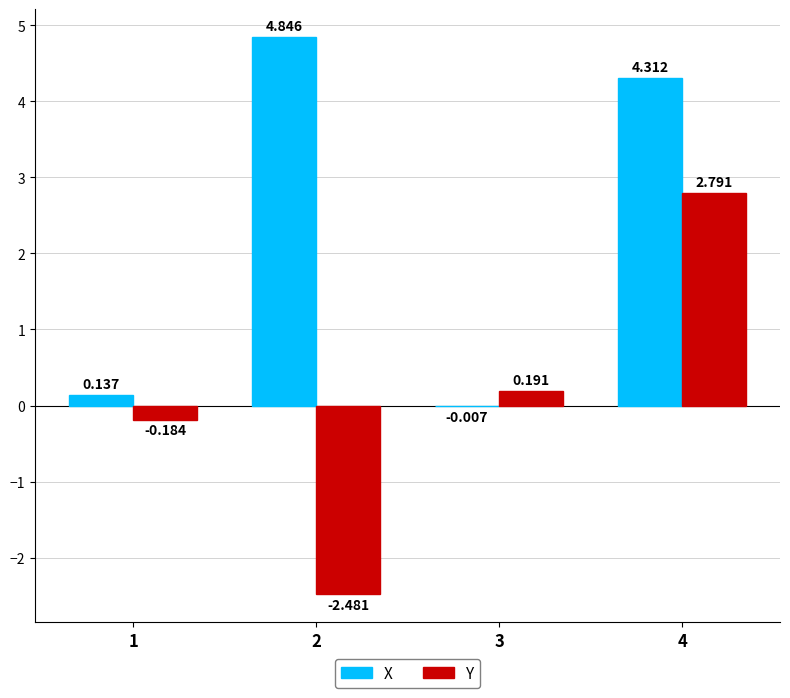

What is the sum of all Y values?

0.3